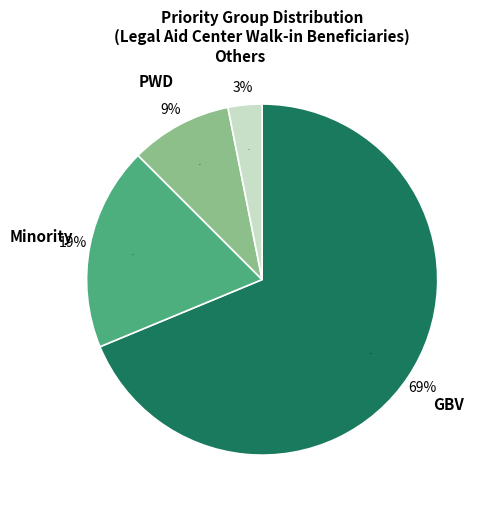

Is Minority the majority of the pie?

No